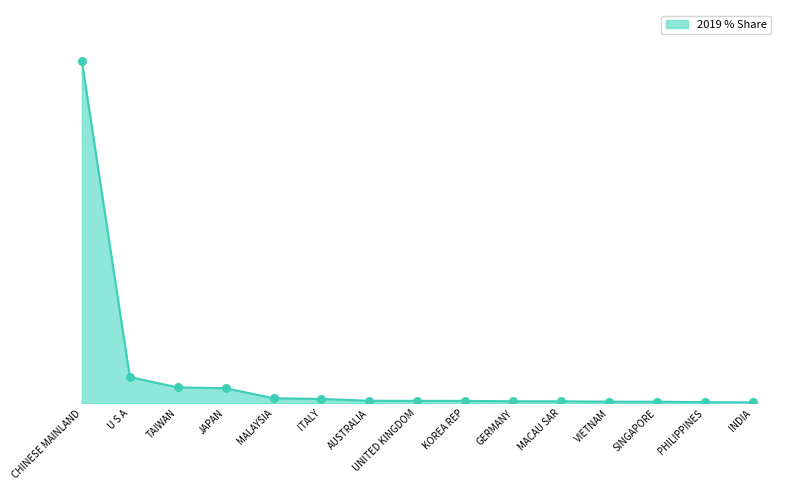

Is this an area chart (filled region under the line)?

Yes